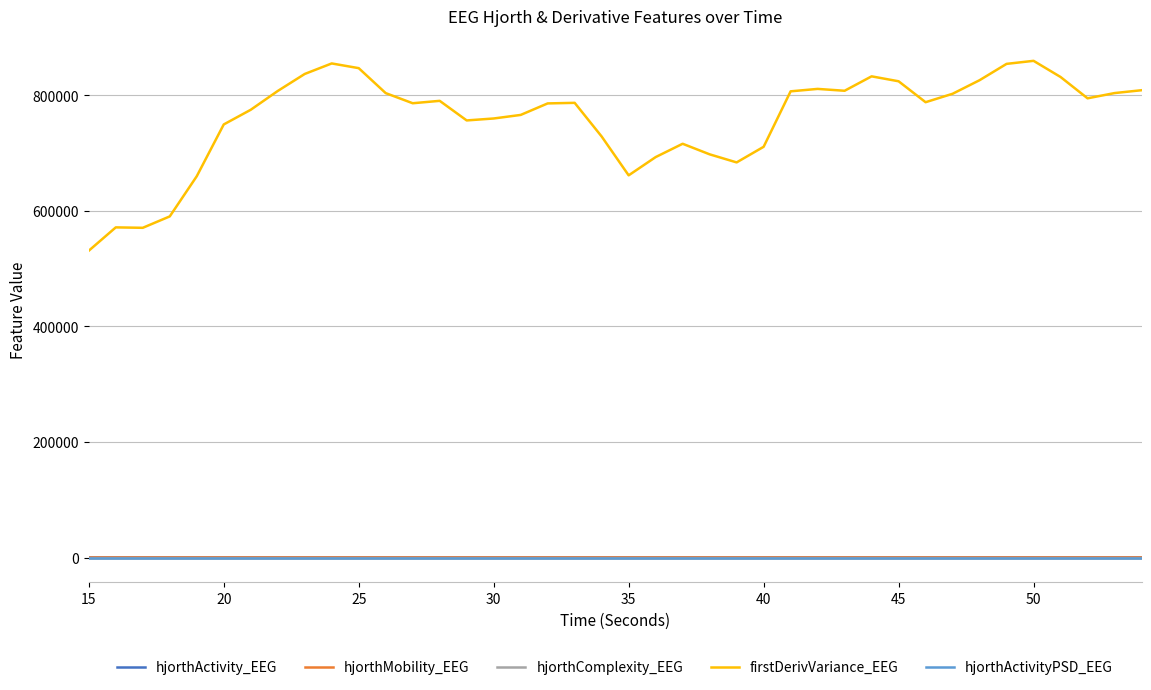

Which series has the largest range (max minus min)?

firstDerivVariance_EEG